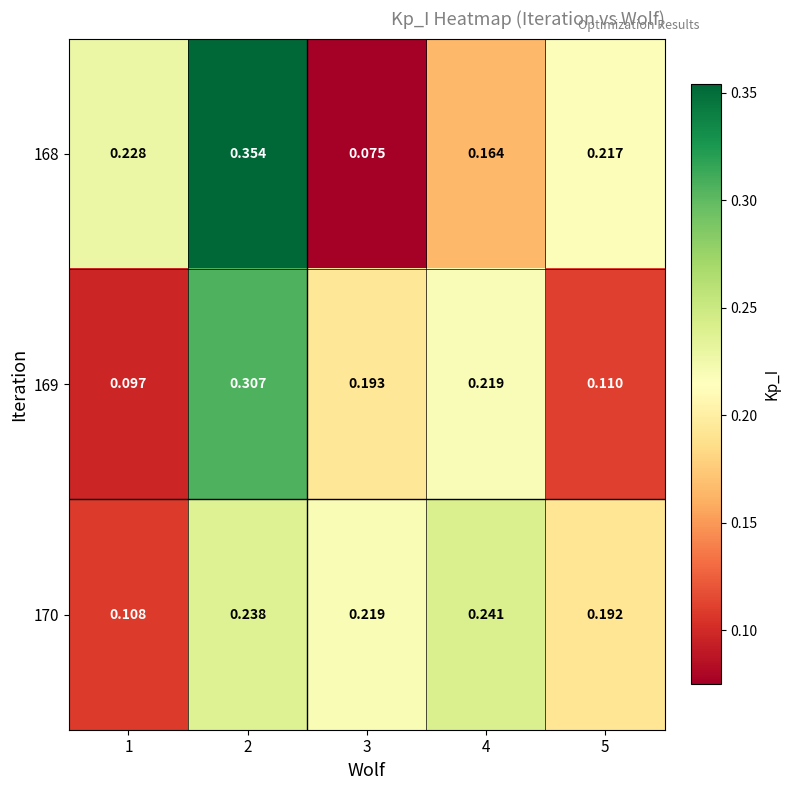

Is the value of 168 at 2 greater than the value of 170 at 4?

Yes